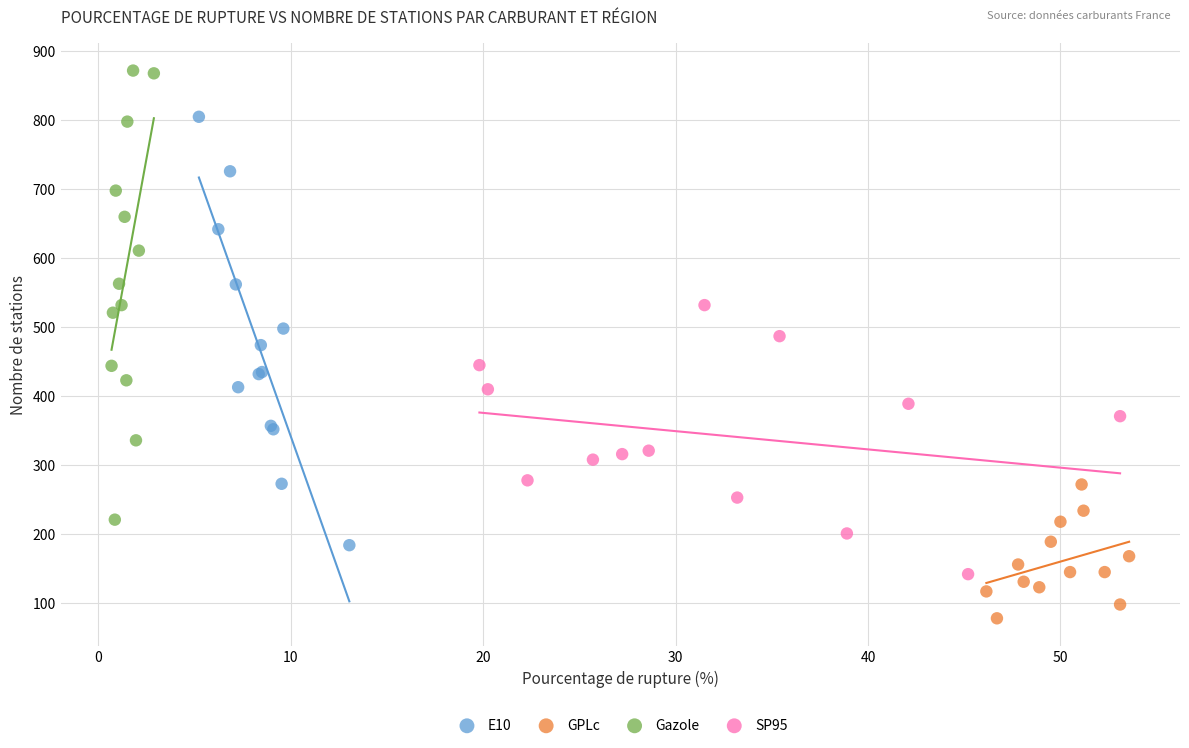

Which series contains the highest Y value?

Gazole